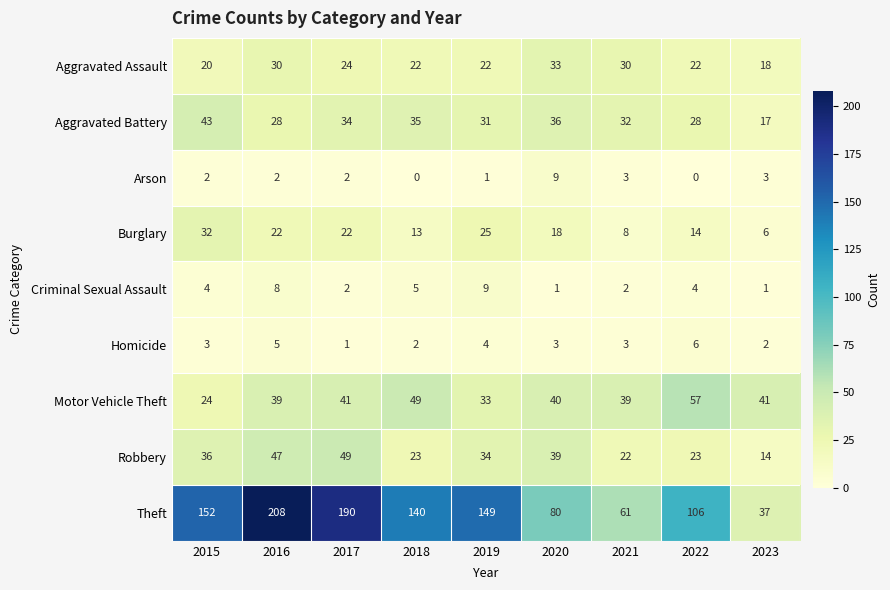

At 2019, list the series in order from smallest to largest.

Arson, Homicide, Criminal Sexual Assault, Aggravated Assault, Burglary, Aggravated Battery, Motor Vehicle Theft, Robbery, Theft